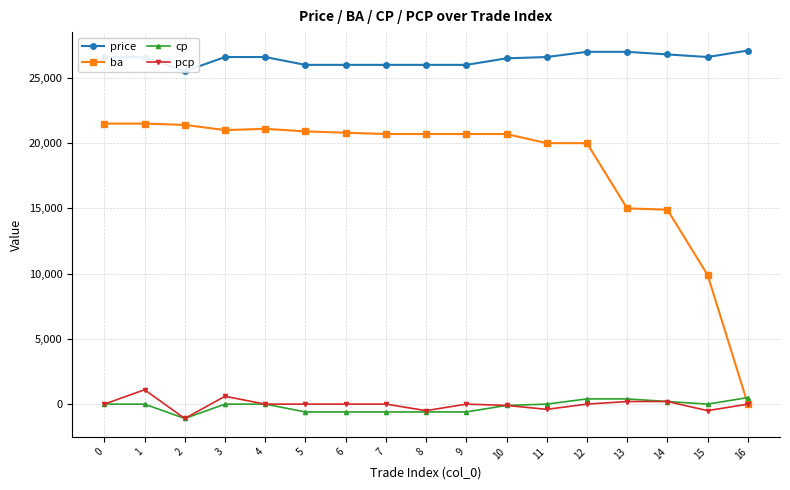

Where does the pcp series first go above 0?

1